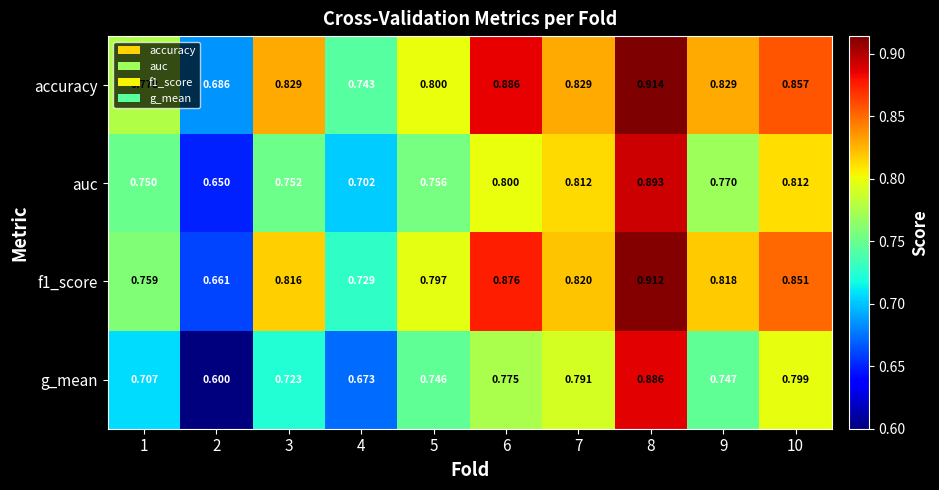

Is the value of accuracy at 6 greater than the value of f1_score at 1?

Yes